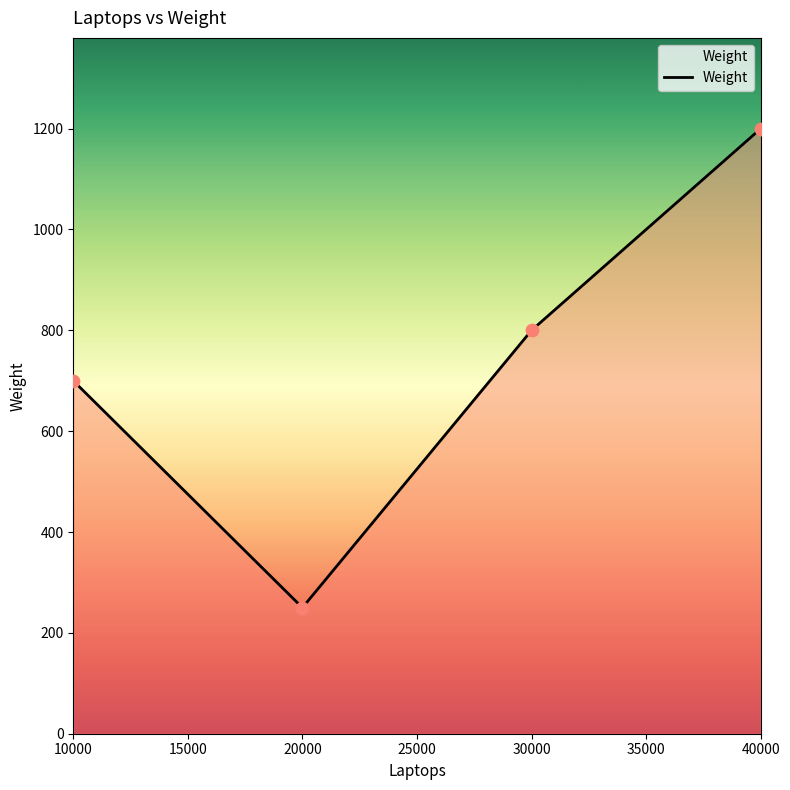

What is the change in value from 10000 to 40000?

+500